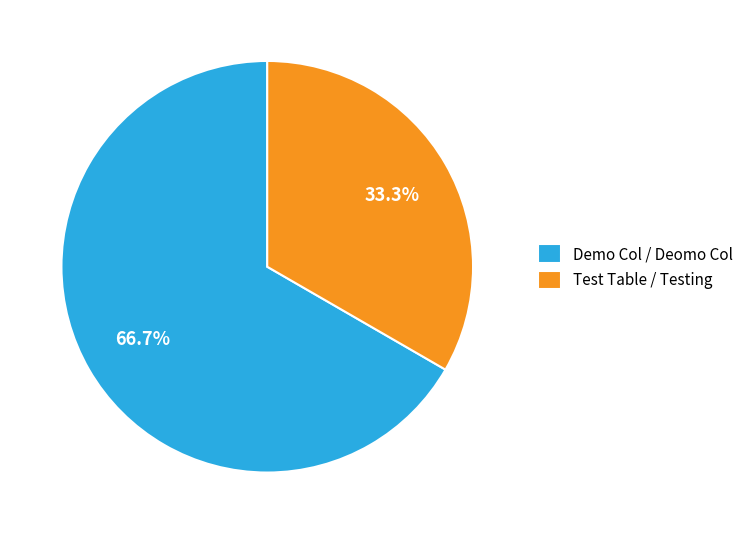

Is there a majority slice in this chart?

Yes